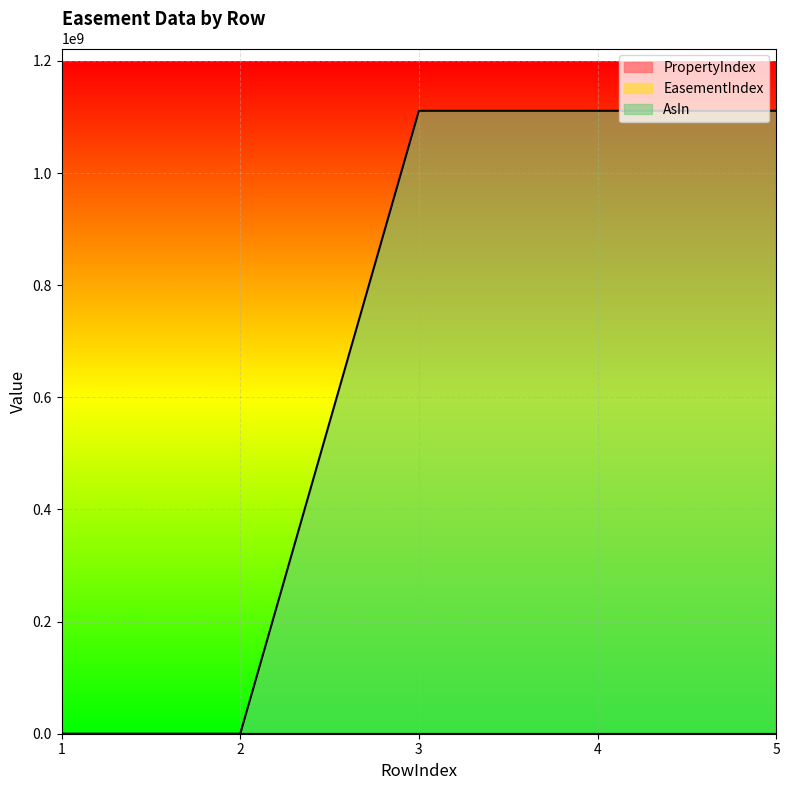

Which category has the lowest value in the EasementIndex series?

1